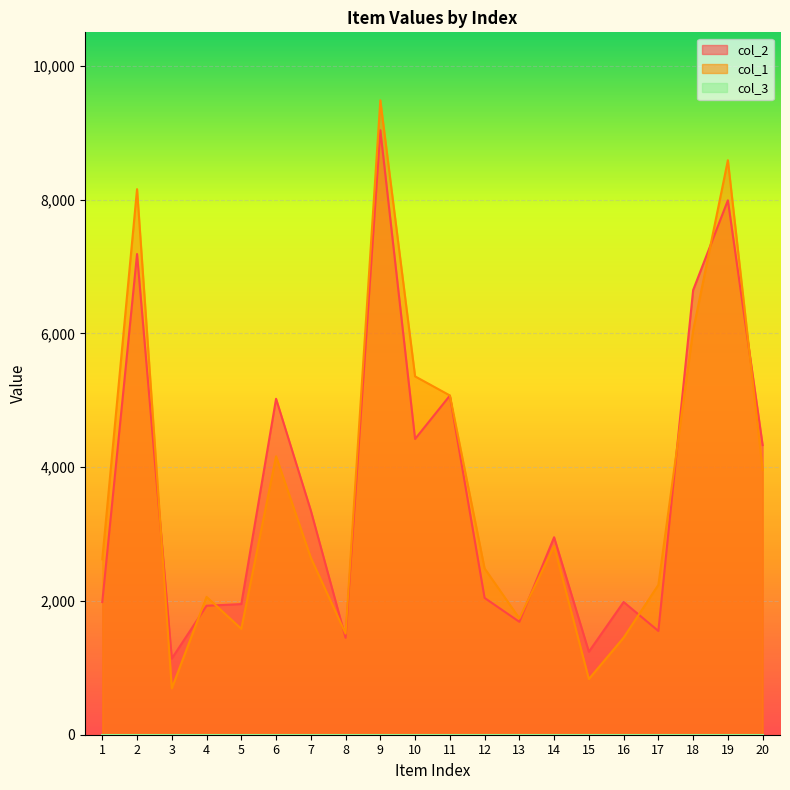

What is the difference between the col_2 values at 9 and 4?

7110